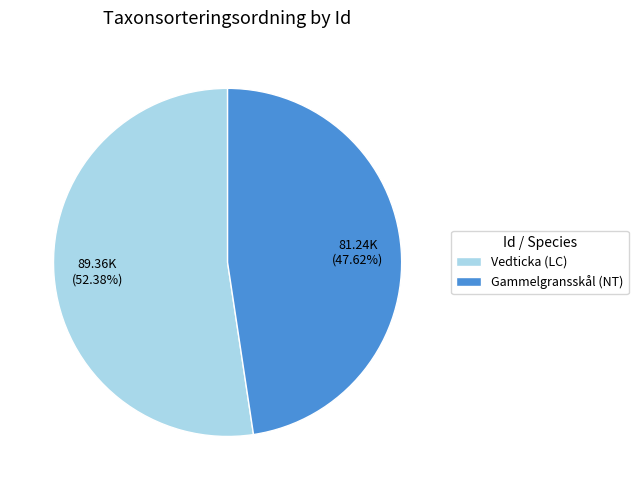

Is the sum of Gammelgransskål (NT) and Vedticka (LC) greater than half?

Yes